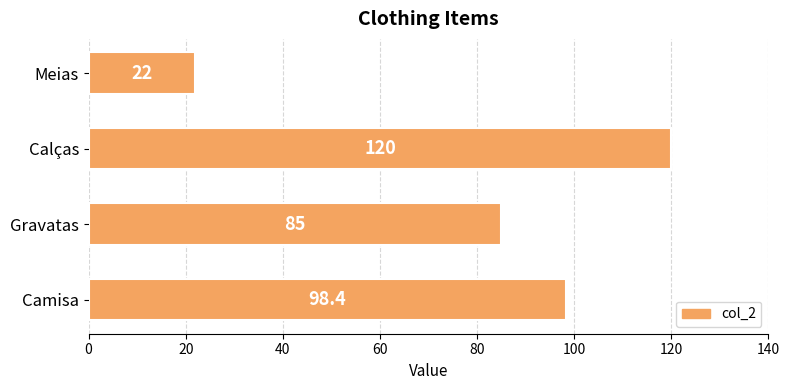

Approximately how many times larger is the value at Calças compared to Meias?

5.5